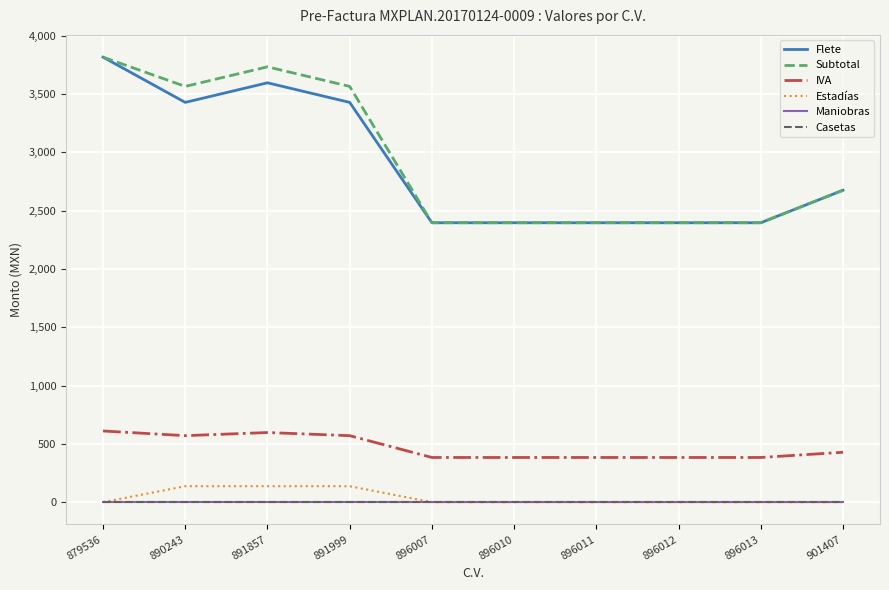

Does the chart display data point markers on the line(s)?

No